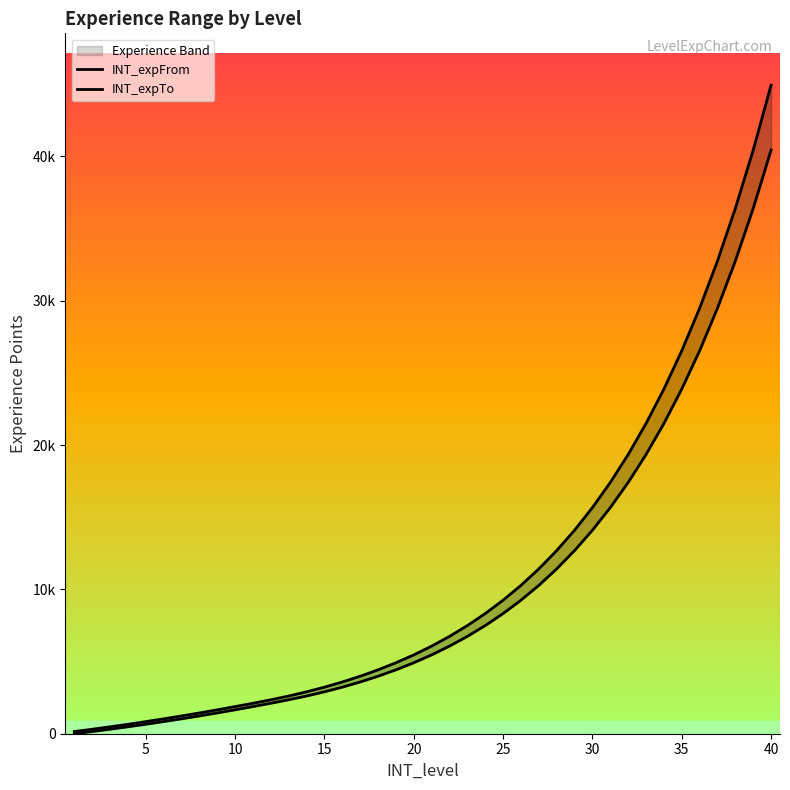

What is the approximate value of INT_expFrom at 15, to the nearest 100?

3200